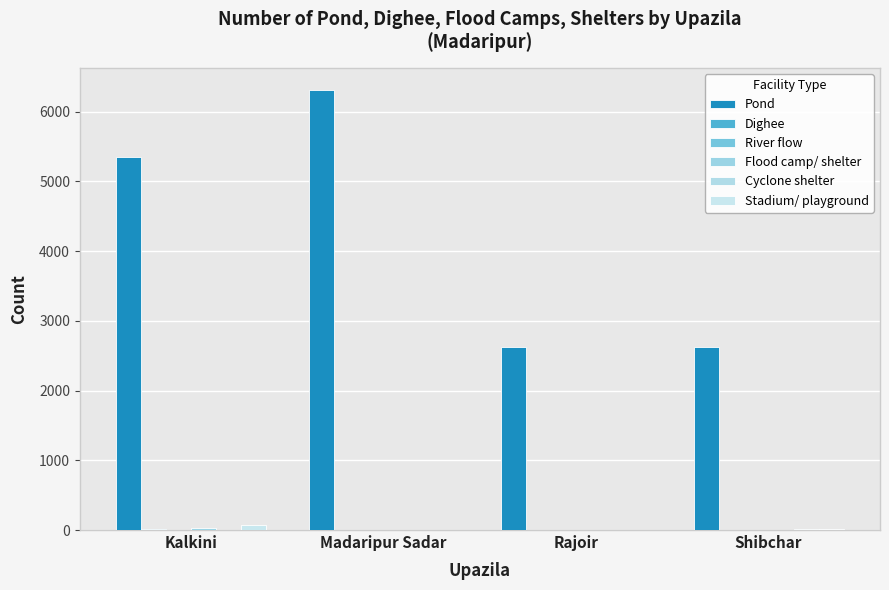

What is the sum of all Pond values?

16907